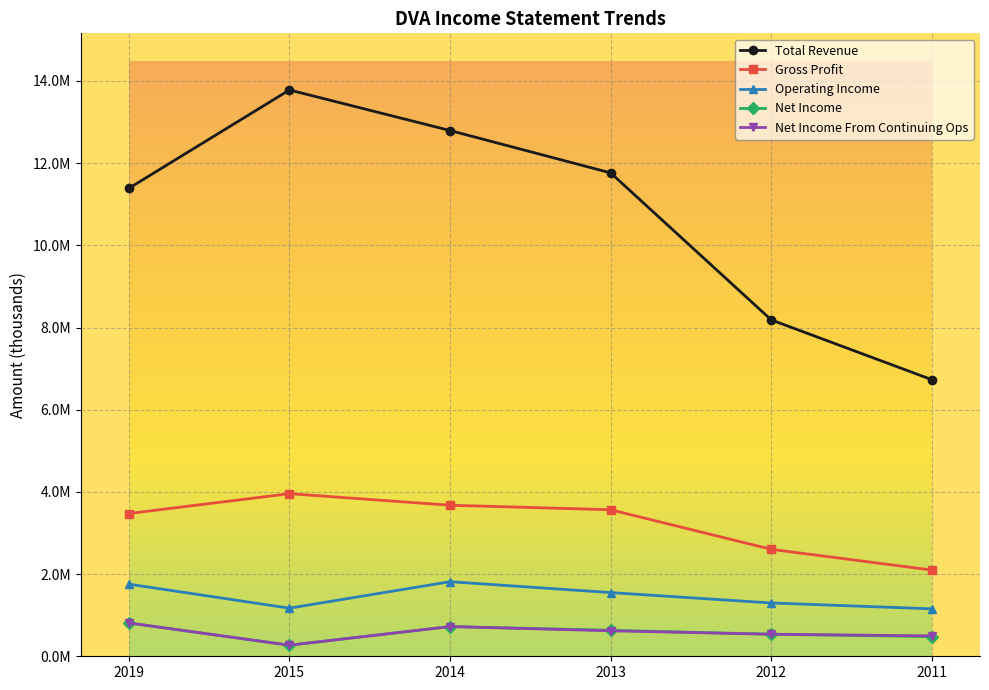

Which category has the lowest value in the Net Income series?

2015